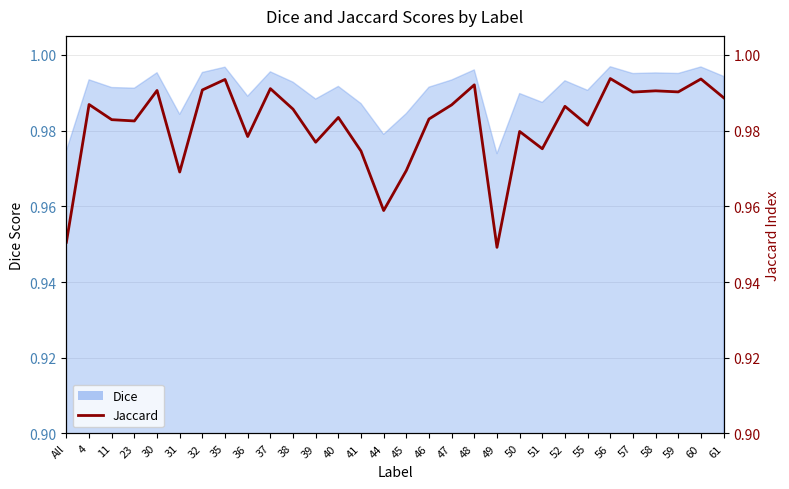

Which category has the highest value across all series?

56